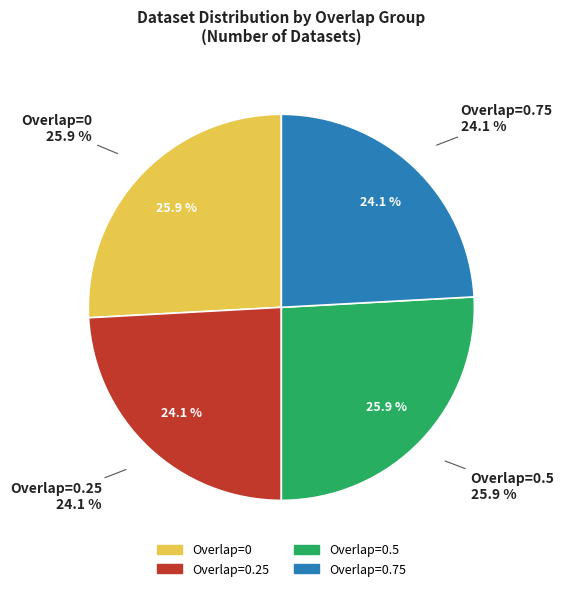

The 0.5-8 slice represents 9% of the pie. True or false?

False